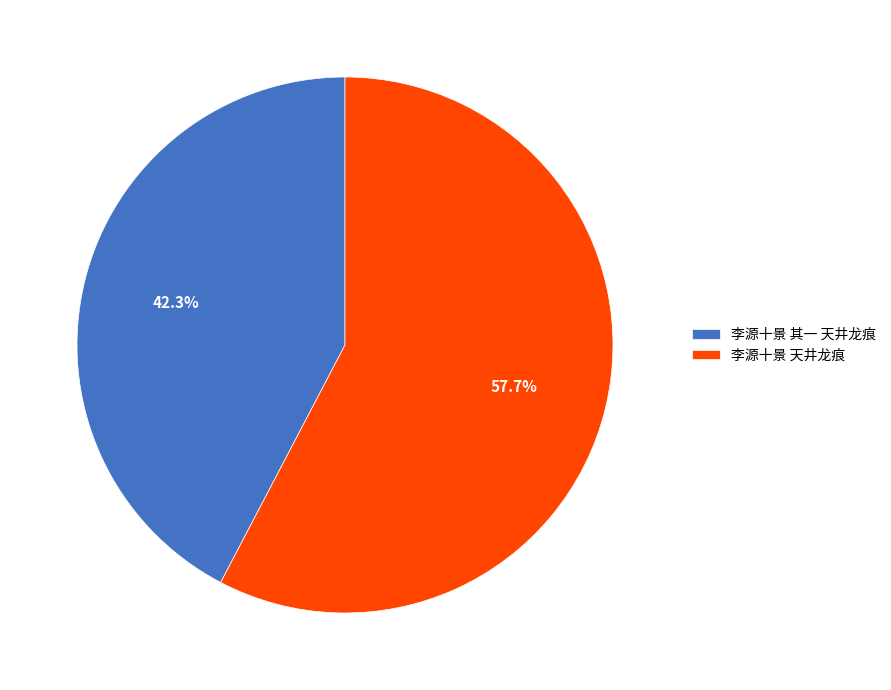

To the nearest percent, what percentage of the pie is 李源十景 天井龙痕?

58%